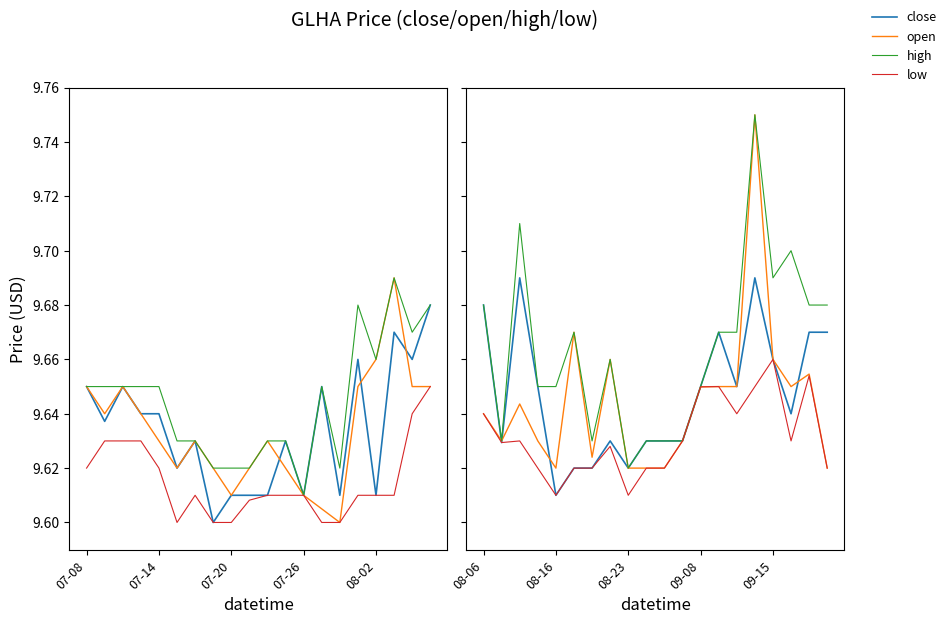

In high, how many points are lower than both neighbors (excluding endpoints)?

4